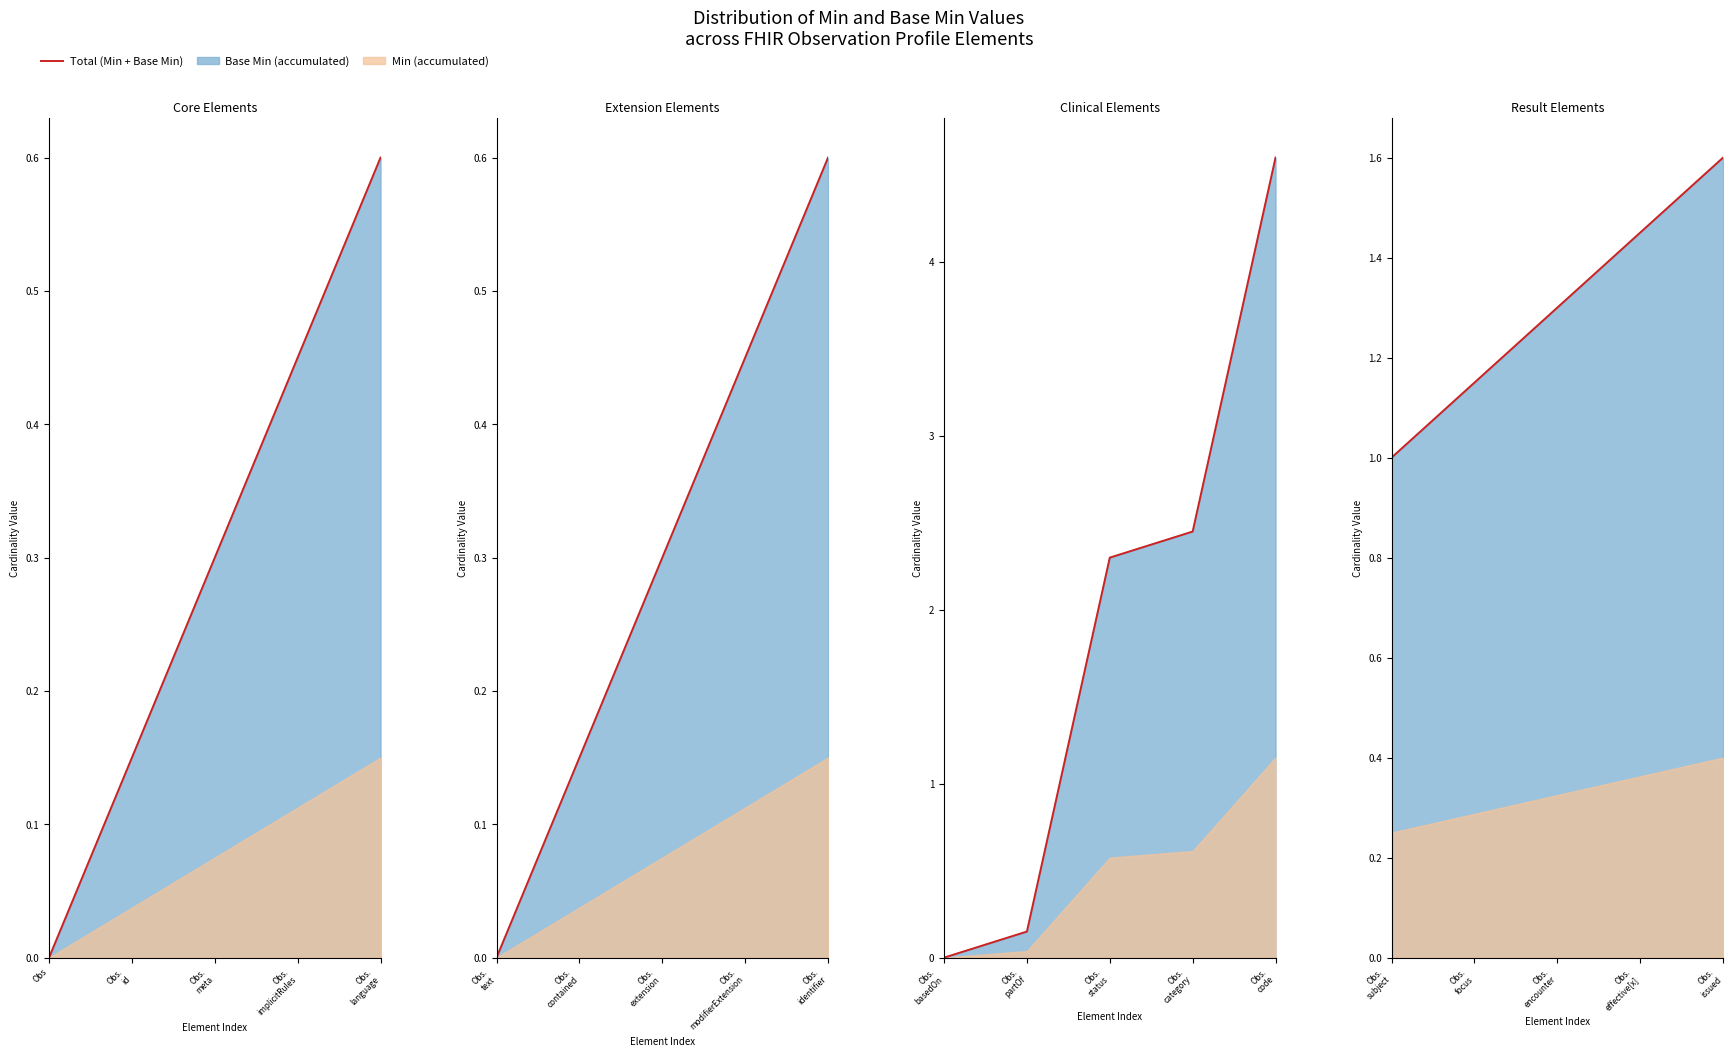

Does the chart display data point markers on the line(s)?

No